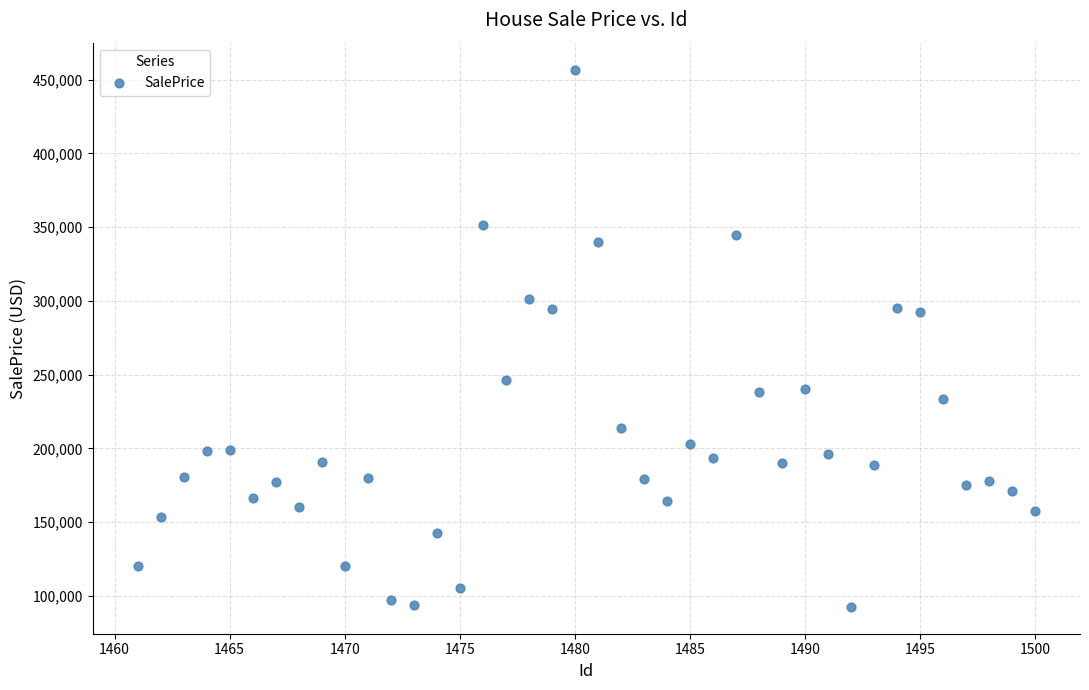

What is the range of Y values (max minus min)?

364273.7